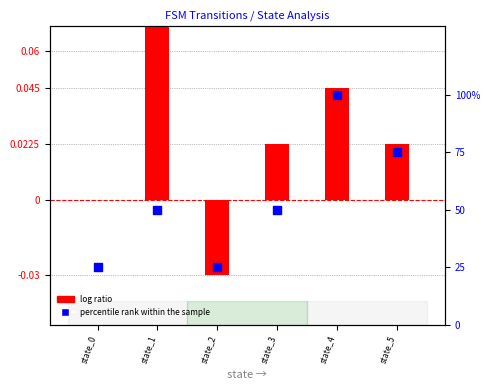

Which series has the largest Y range (max minus min)?

percentile rank within the sample